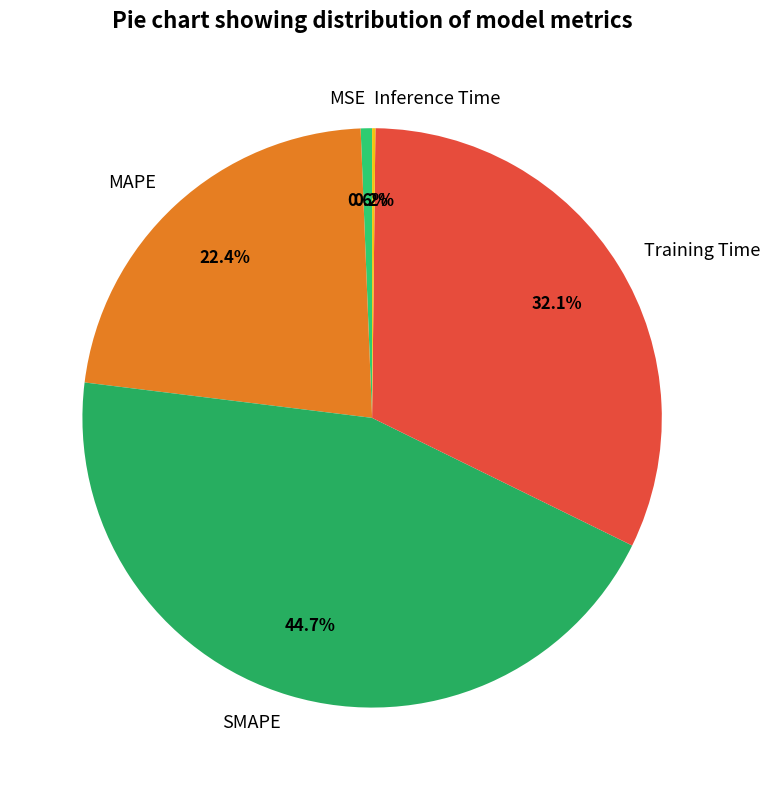

Combined, what portion of the pie is Training Time and SMAPE?

76.8%